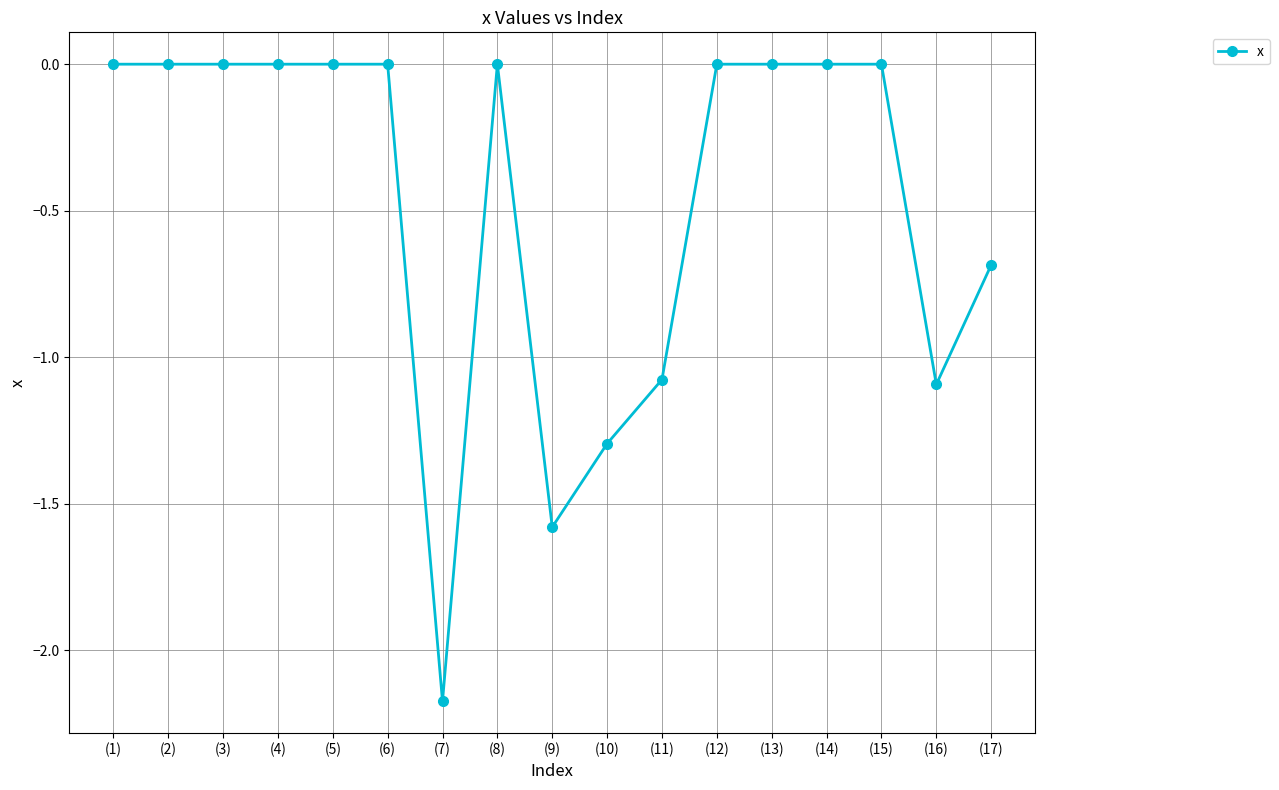

Is this an area chart (filled region under the line)?

No